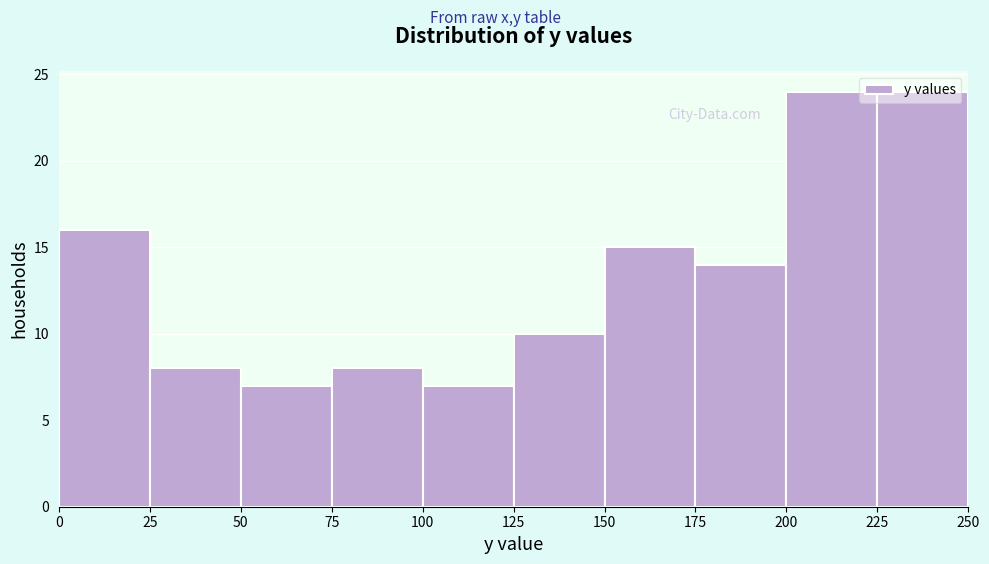

What is the height of the bar covering 50 to 75 on the x-axis? The values are not printed on the chart, so give them approximately, as read against the axis.

7